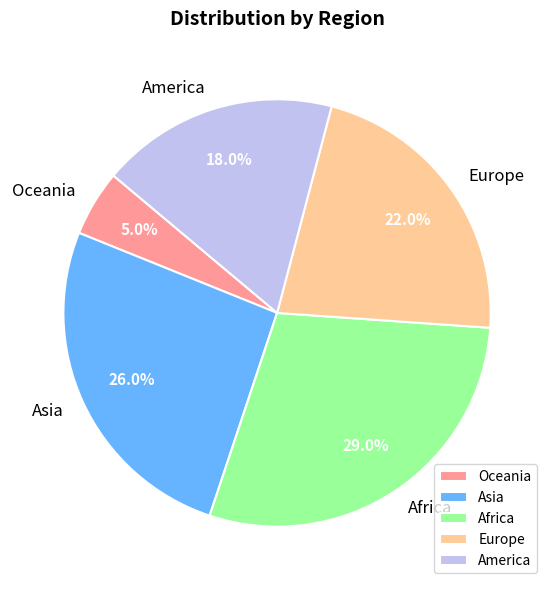

To the nearest percent, what is the difference between the largest and smallest slice percentages?

24%